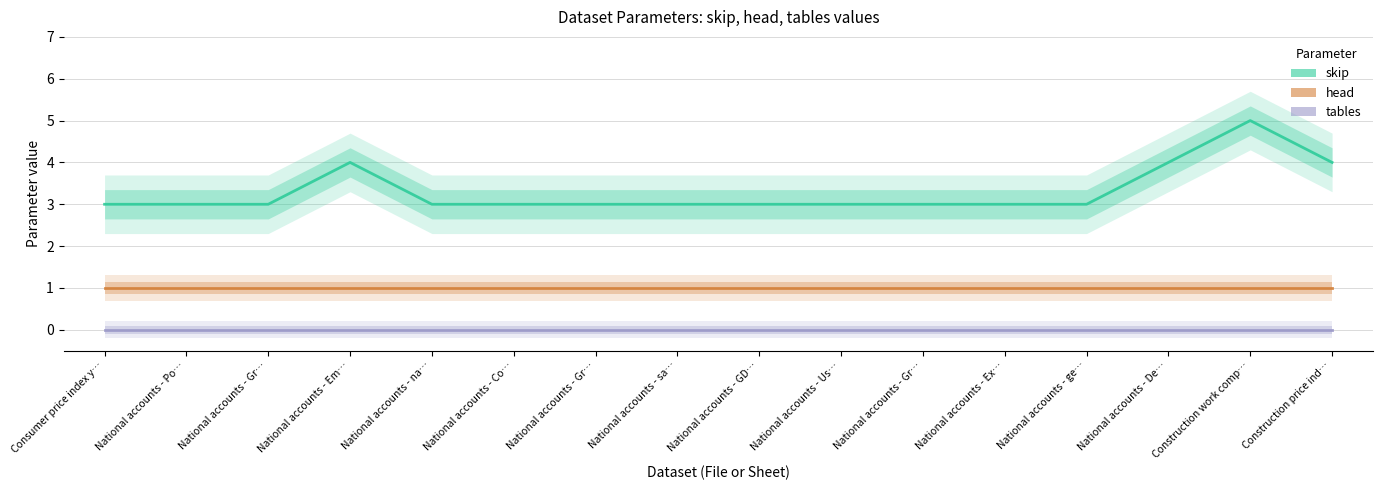

Which label corresponds to the smallest value in the chart?

Consumer price index y…